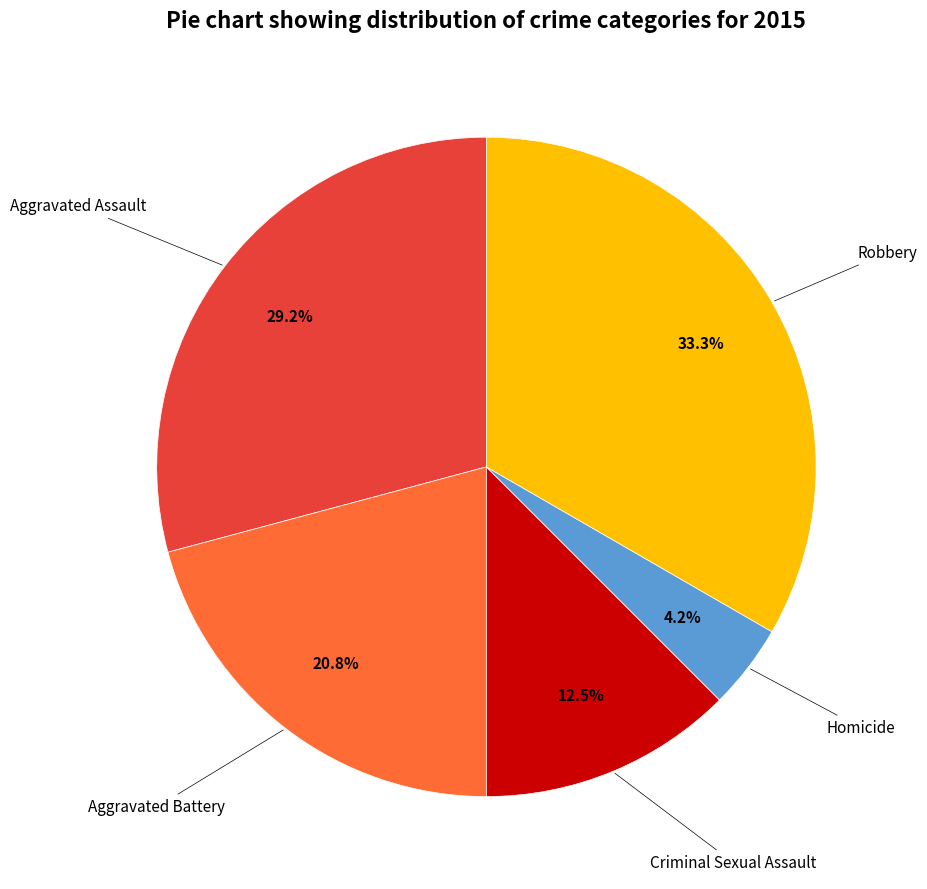

Is there any slice that represents more than half of the pie?

No